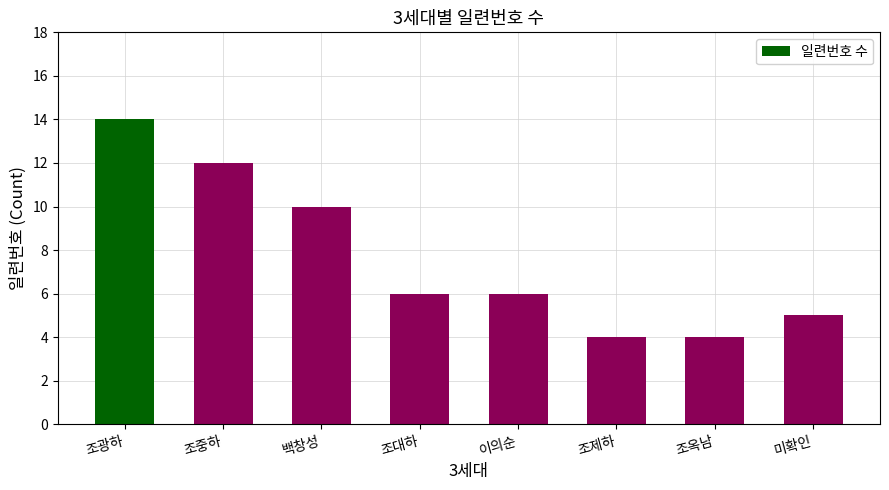

Approximately how many times larger is the value at 조중하 compared to 백창성?

1.2